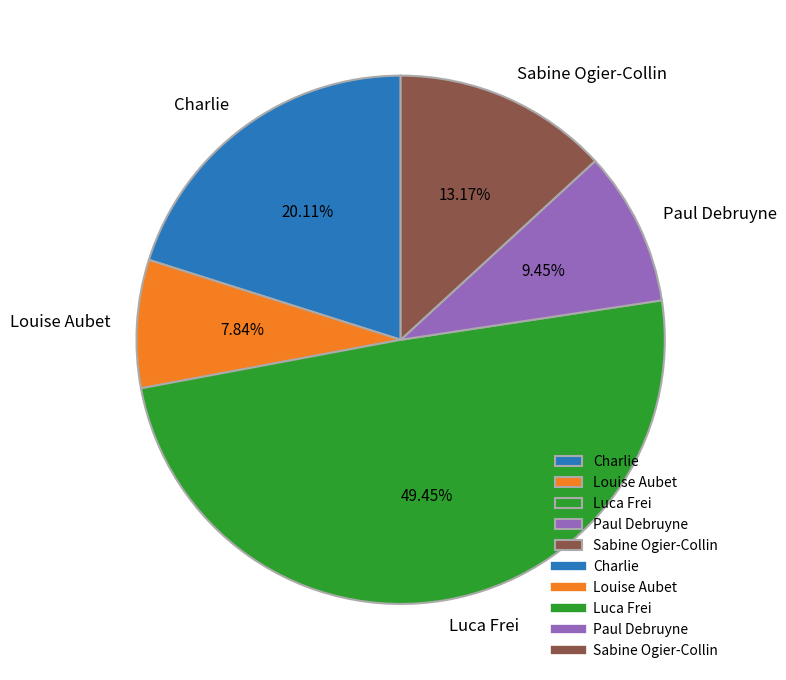

Is there any slice that represents more than half of the pie?

No